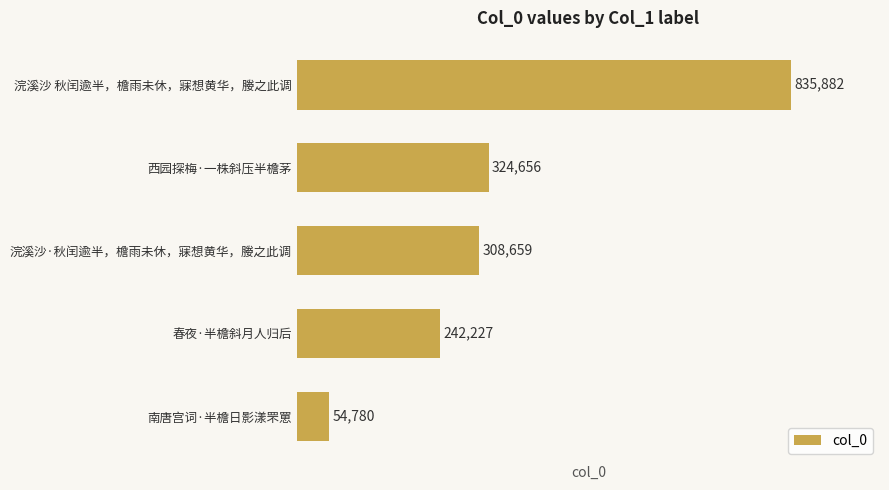

Is it true that the value at 浣溪沙 秋闰逾半，檐雨未休，寐想黄华，媵之此调 is 272663?

False